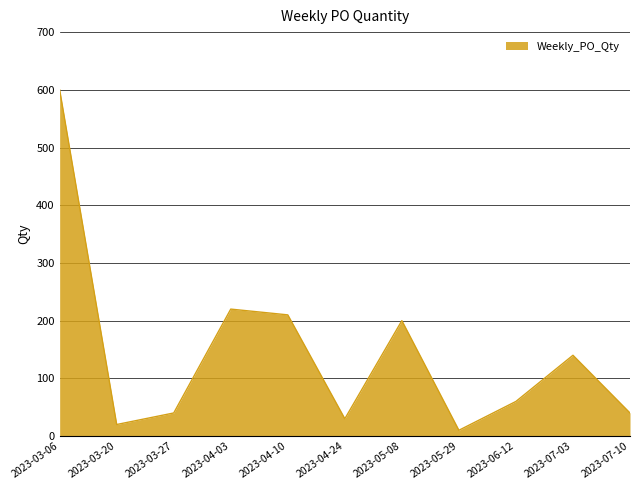

Is it true that the value at 2023-04-03 is 220?

True